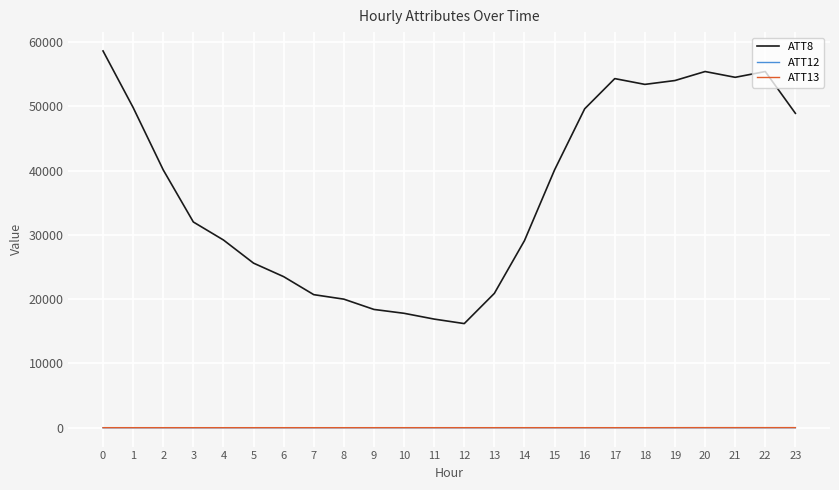

How many lines are shown in the chart?

3